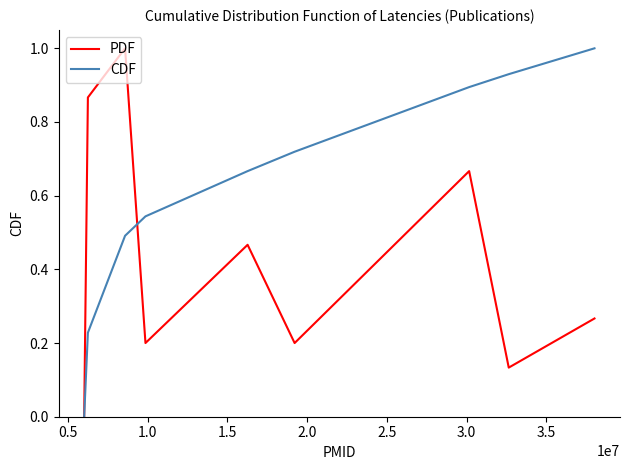

Which series has the largest total across all categories?

CDF